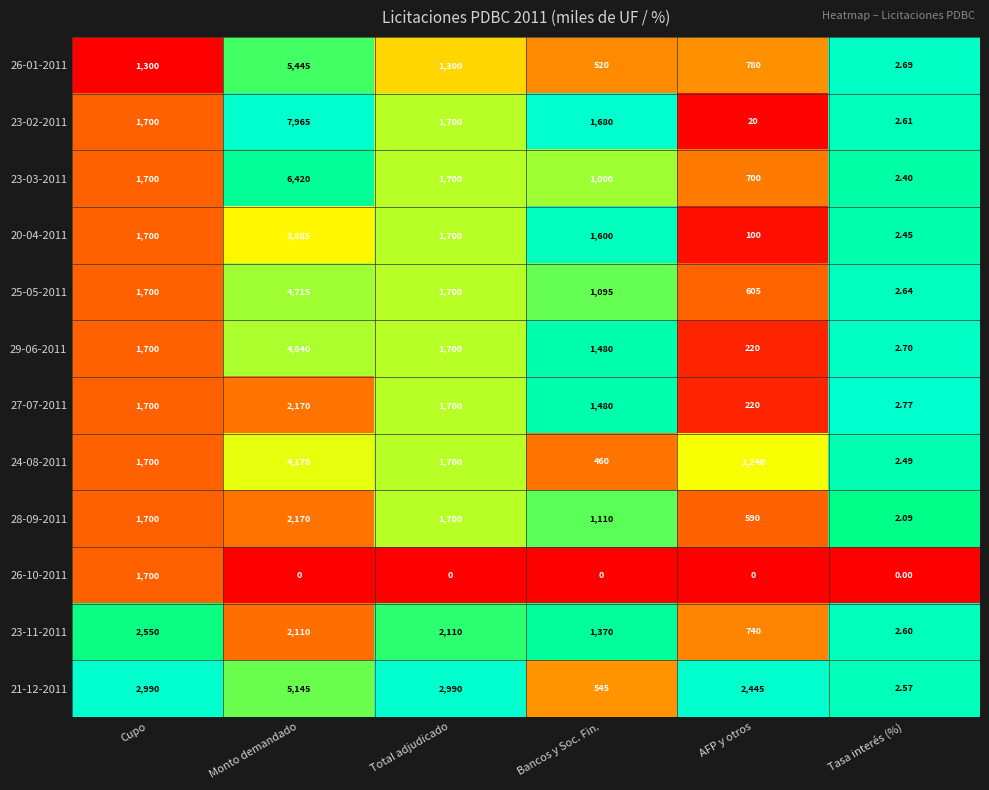

How many data points does each series have?

6